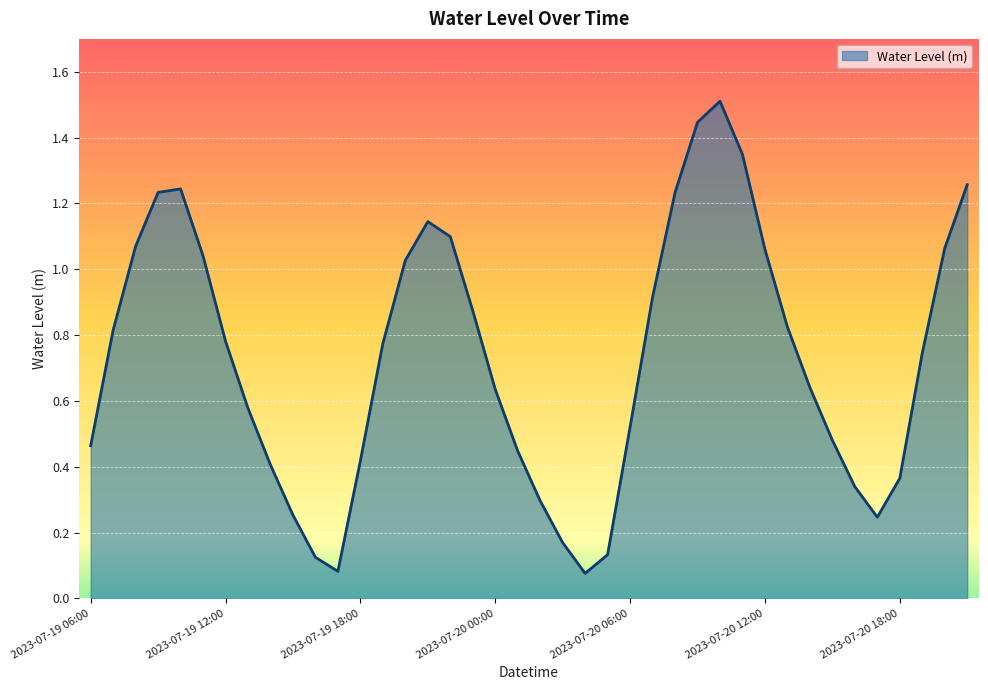

What is the greatest value displayed?

1.5